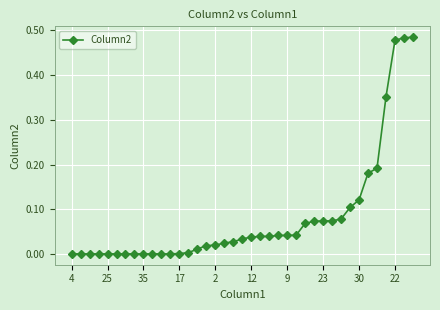

What is the average value?

0.1